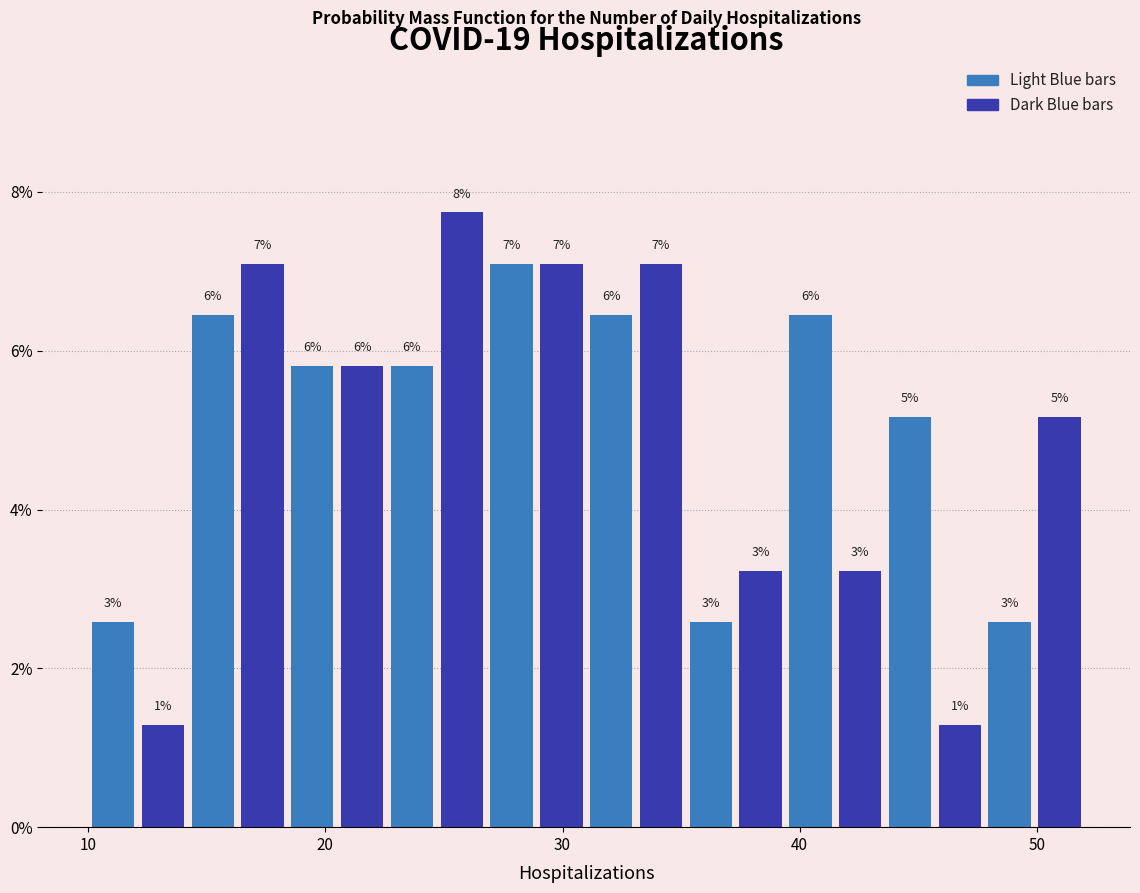

Read against the x-axis, roughly where is the centre of the tallest bar?

26